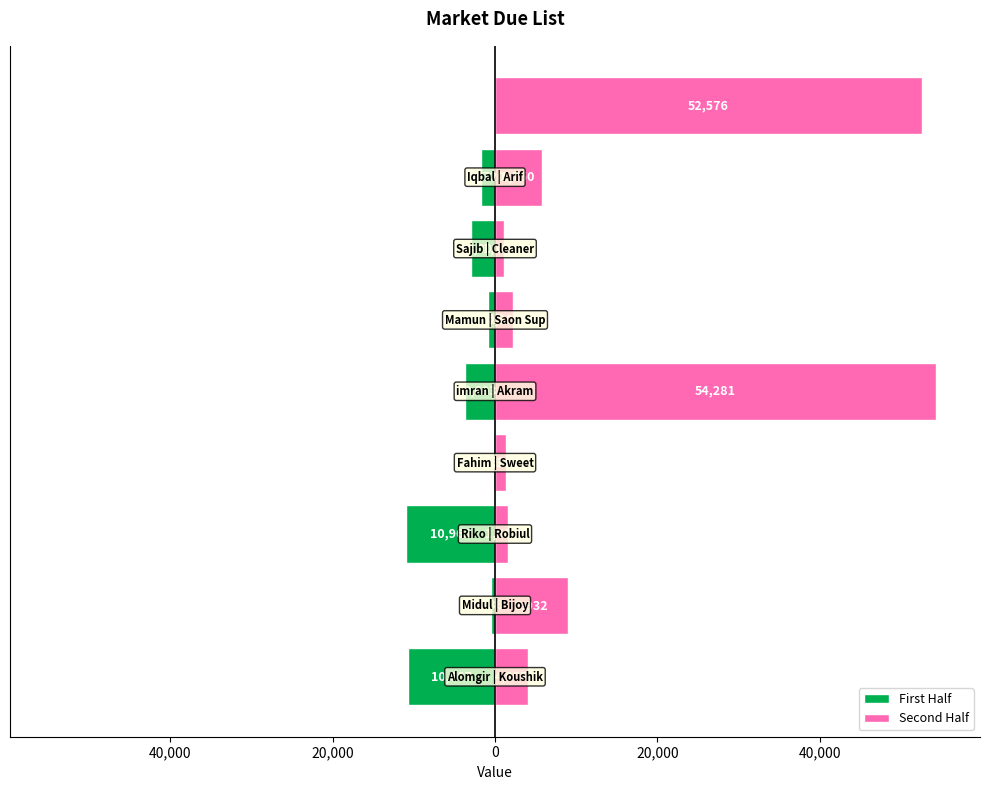

Is it true that the value at Saon Sup is 1010?

False